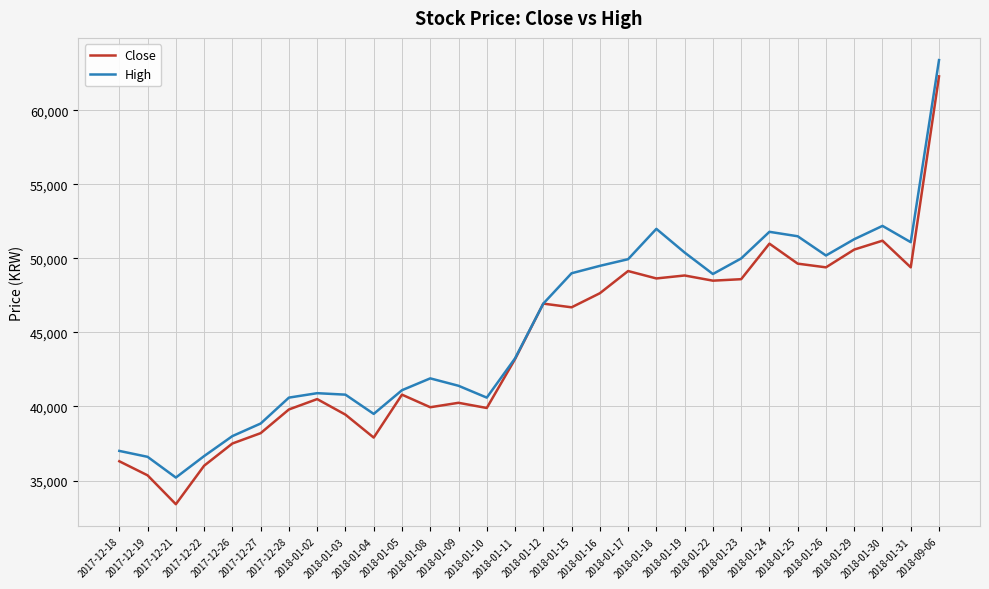

Which series has the largest range (max minus min)?

Close